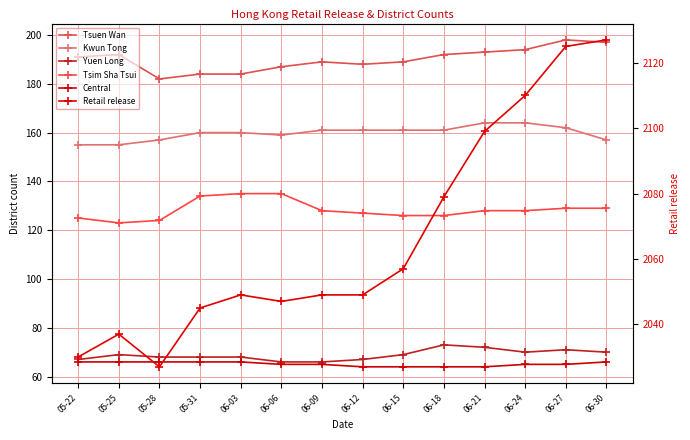

The Tsuen Wan series shows 194 at 06-24. True or false?

True